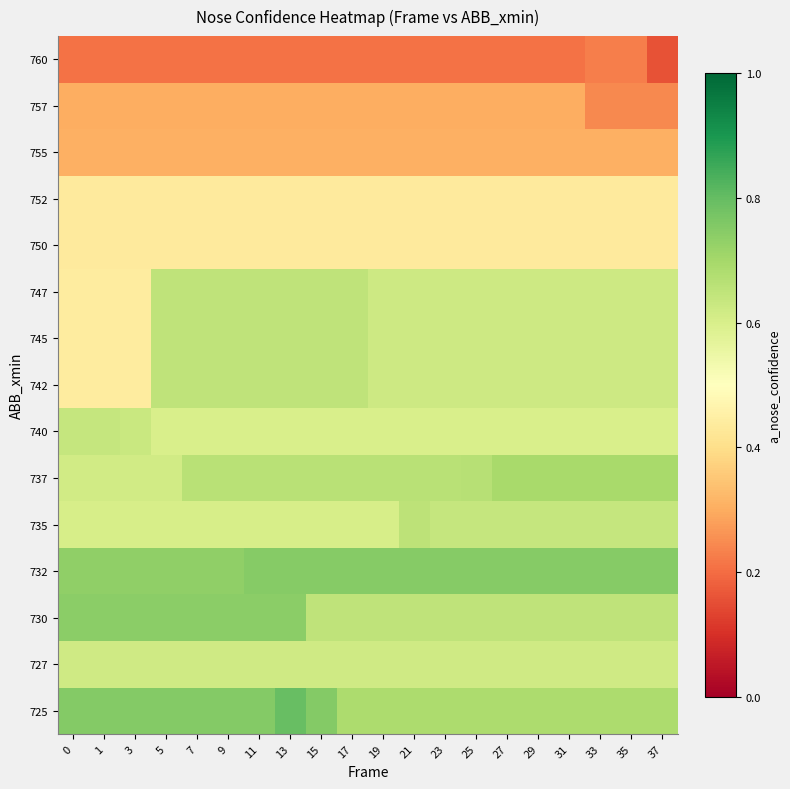

What is the spread (max minus min) of values at 19?

0.5